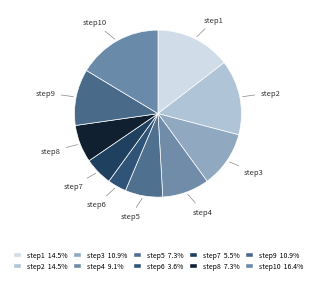

Which category has the biggest portion of the pie?

step10